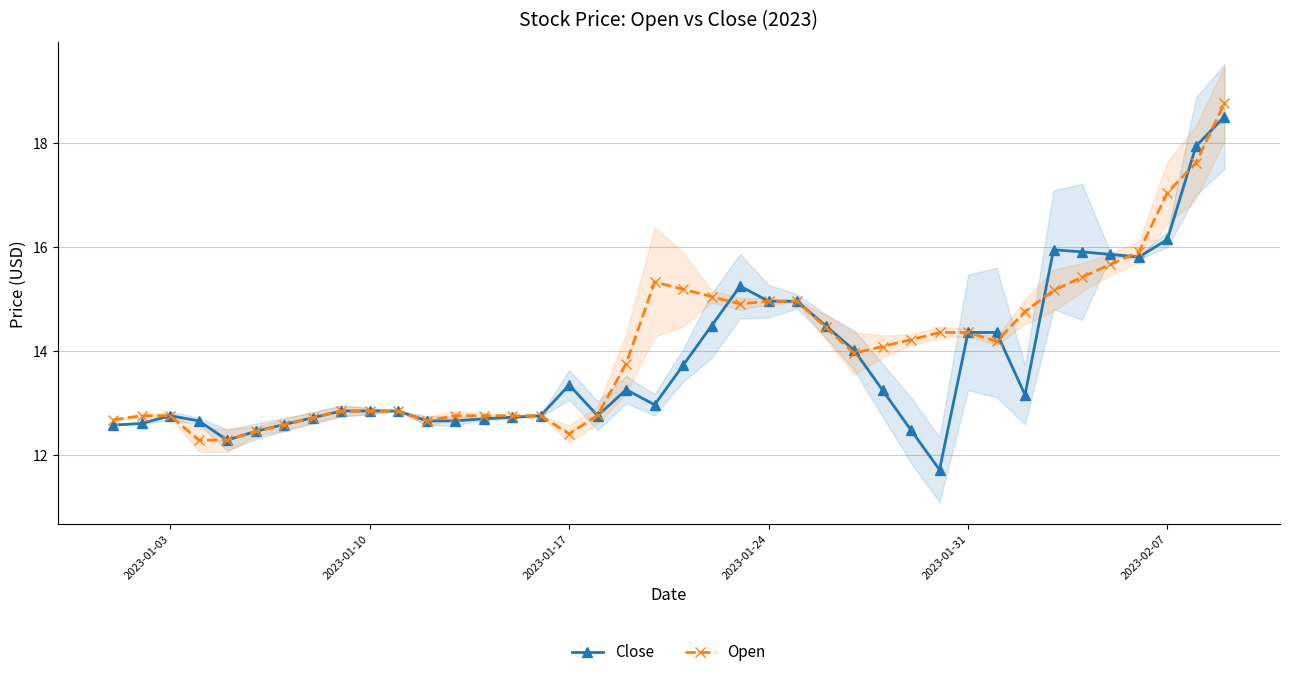

True or false: Close has more than 2 points higher than both neighbors.

True